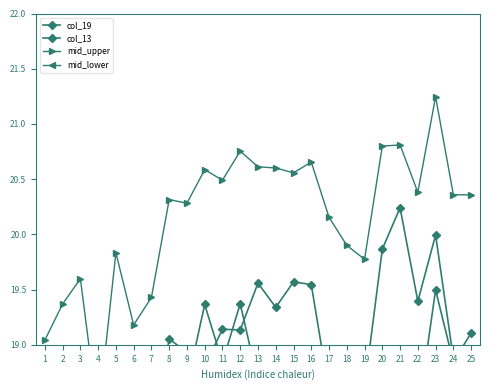

Reading left to right, extract all data points from this chart.

col_19: 1=18.2	2=18.5	3=18.2	4=17.9	5=18.5	6=18.3	7=18.2	8=19.1	9=18.9	10=18.8	11=19.1	12=19.1	13=19.6	14=19.3	15=19.6	16=19.5	17=18.6	18=18.5	19=18.6	20=19.9	21=20.2	22=19.4	23=20.0	24=18.9	25=18.6
col_13: 1=16.9	2=17.3	3=18.0	4=15.8	5=18.2	6=17.0	7=17.7	8=18.6	9=18.6	10=19.4	11=18.8	12=19.4	13=18.7	14=18.9	15=18.5	16=18.8	17=18.7	18=18.3	19=17.9	20=18.7	21=18.4	22=18.4	23=19.5	24=18.8	25=19.1
mid_upper: 1=19.0	2=19.4	3=19.6	4=18.3	5=19.8	6=19.2	7=19.4	8=20.3	9=20.3	10=20.6	11=20.5	12=20.8	13=20.6	14=20.6	15=20.6	16=20.7	17=20.2	18=19.9	19=19.8	20=20.8	21=20.8	22=20.4	23=21.2	24=20.4	25=20.4
mid_lower: 1=16.0	2=16.4	3=16.6	4=15.3	5=16.8	6=16.2	7=16.4	8=17.3	9=17.3	10=17.6	11=17.5	12=17.8	13=17.6	14=17.6	15=17.6	16=17.7	17=17.2	18=16.9	19=16.8	20=17.8	21=17.8	22=17.4	23=18.2	24=17.4	25=17.4